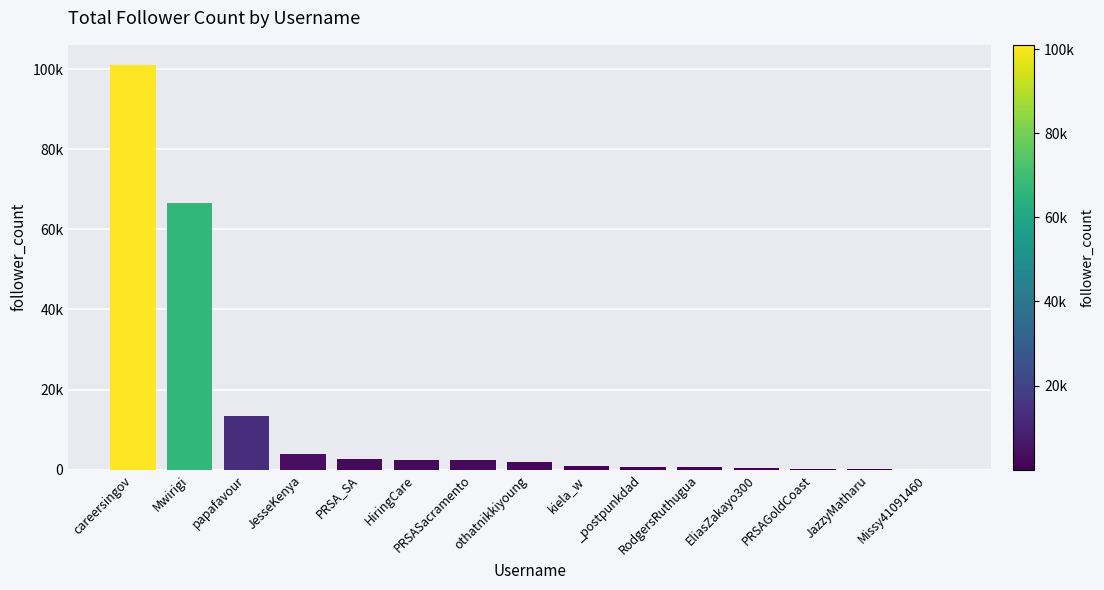

Are the bars horizontal?

No